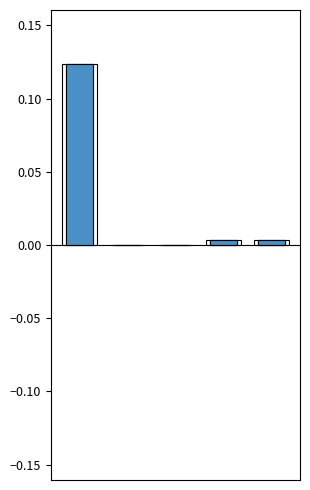

Reading right to left, what are all the values shown in this chart?

4=0.0	3=0.0	2=0.0	1=0.0	0=0.1